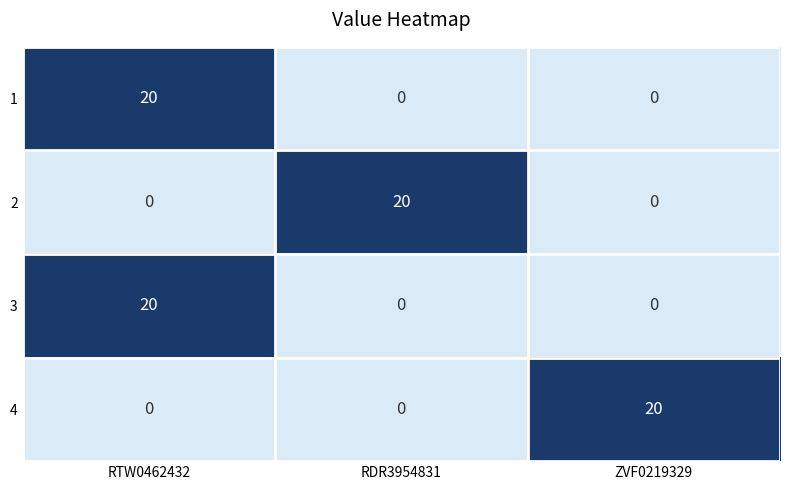

Reading left to right, extract all data points from this chart.

1: 20	0	0
2: 0	20	0
3: 20	0	0
4: 0	0	20